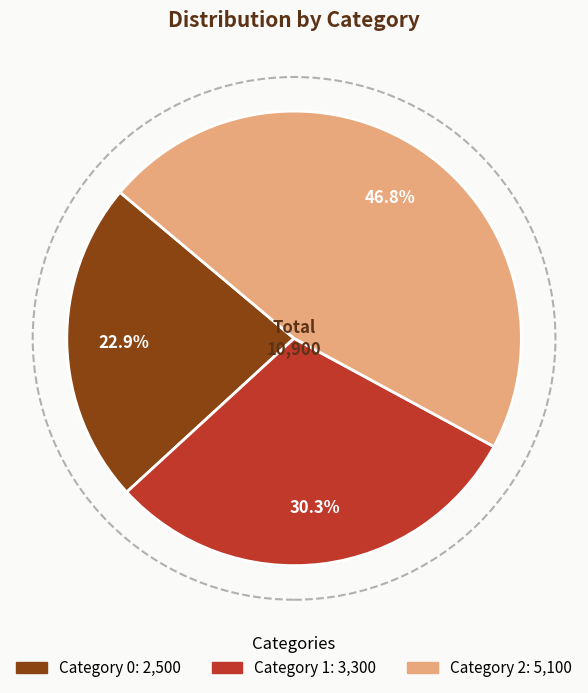

Is there any slice that represents more than half of the pie?

No